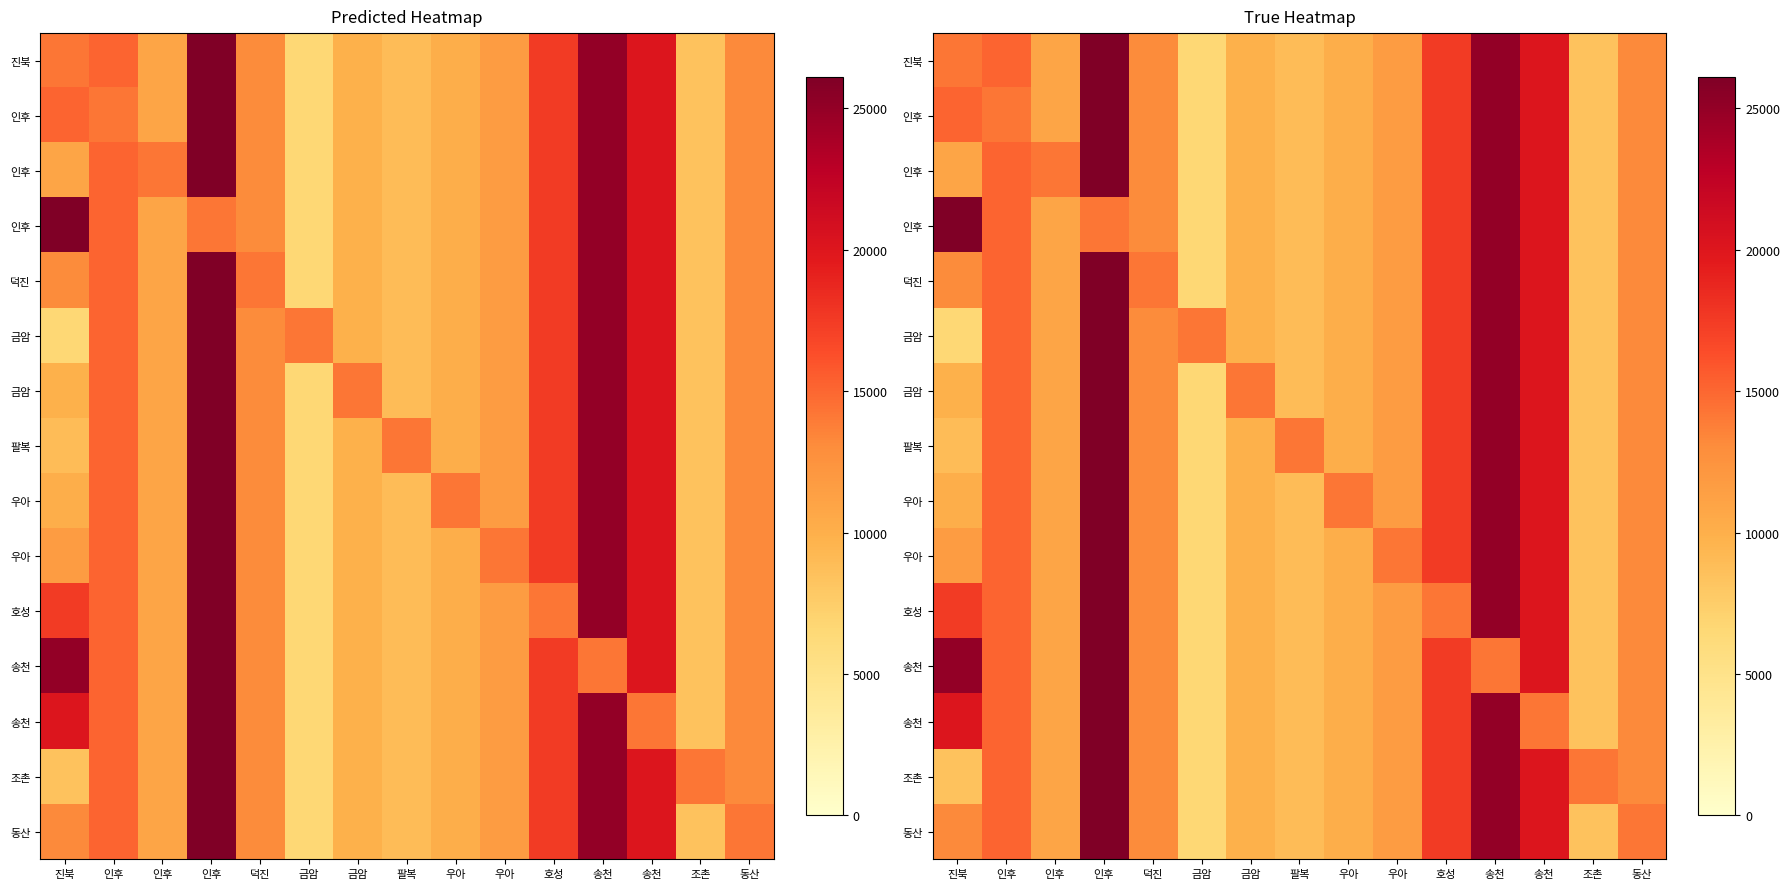

How many categories are shown in the chart?

15